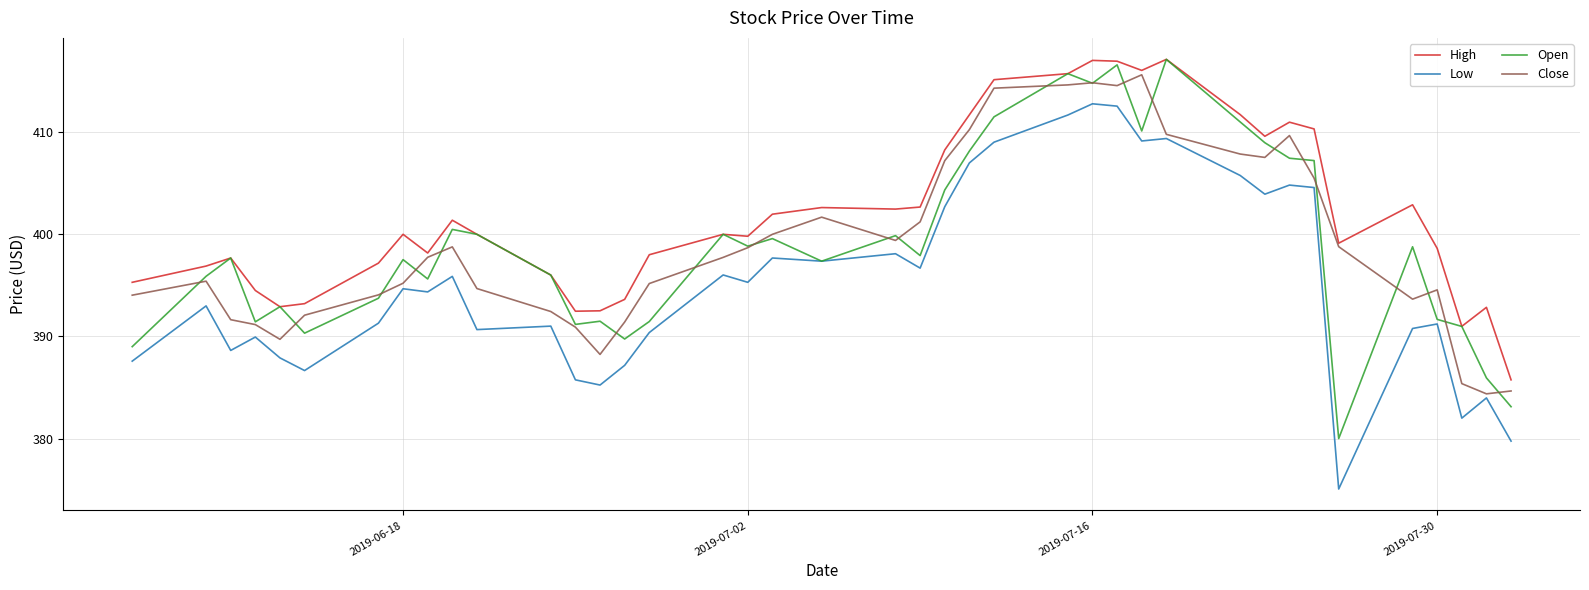

Which series has the largest total across all categories?

High